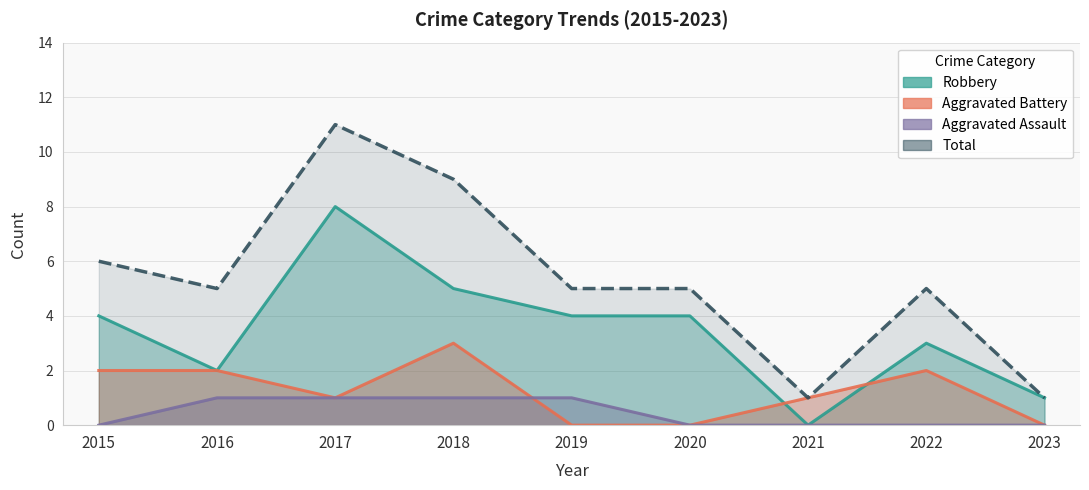

Count the number of categories in the chart.

9